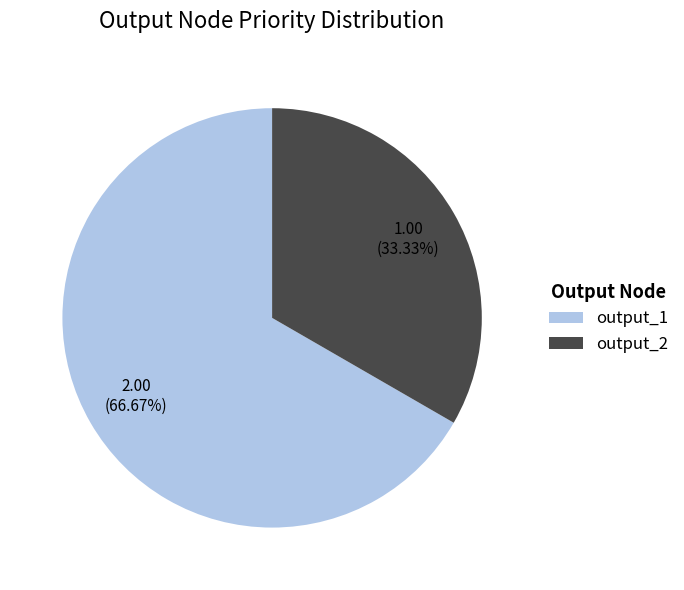

What is the smallest slice in the pie chart?

output_2